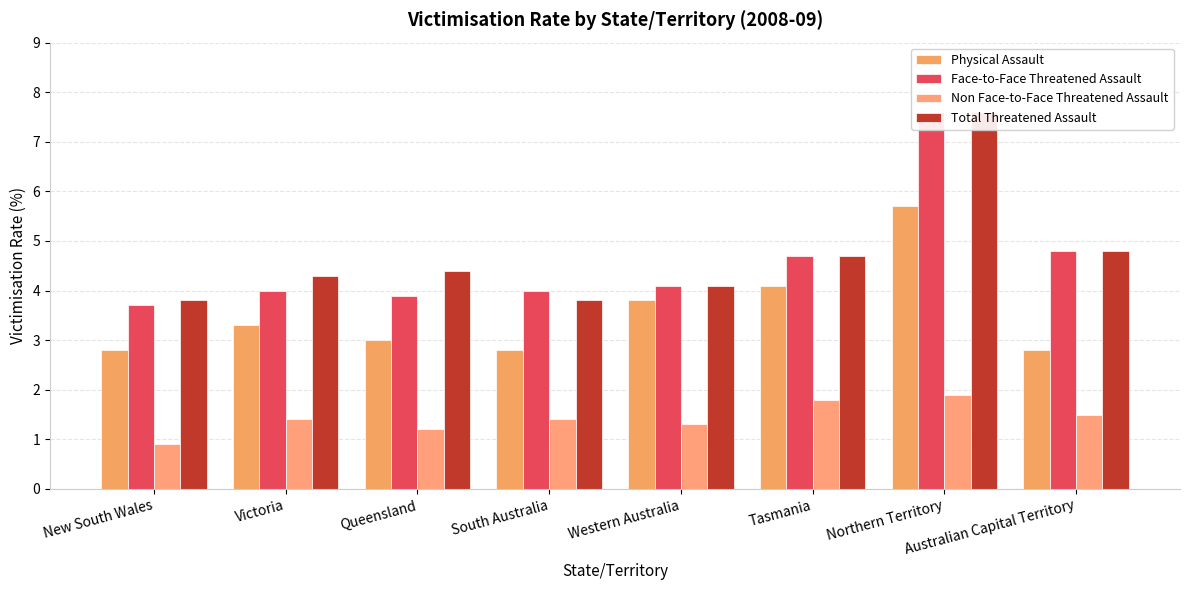

Reading left to right, list all the values displayed in this chart.

Physical Assault: 2.8	3.3	3.0	2.8	3.8	4.1	5.7	2.8
Face-to-Face Threatened Assault: 3.7	4.0	3.9	4.0	4.1	4.7	7.6	4.8
Non Face-to-Face Threatened Assault: 0.9	1.4	1.2	1.4	1.3	1.8	1.9	1.5
Total Threatened Assault: 3.8	4.3	4.4	3.8	4.1	4.7	7.6	4.8